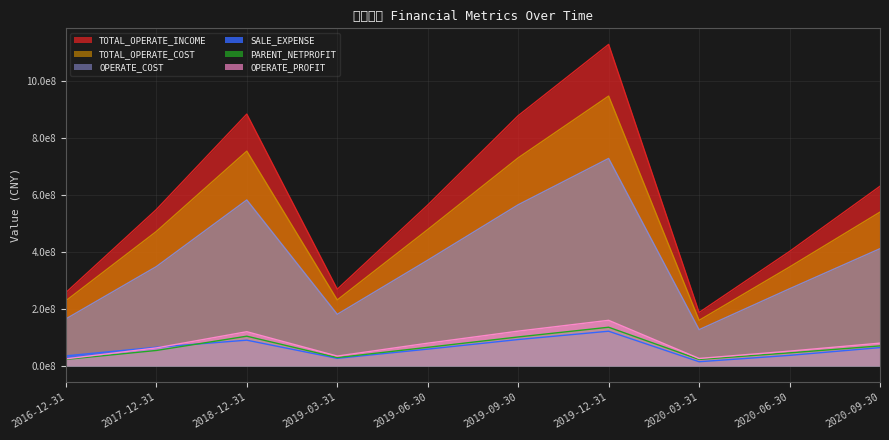

What position from the right is 2020-09-30?

1